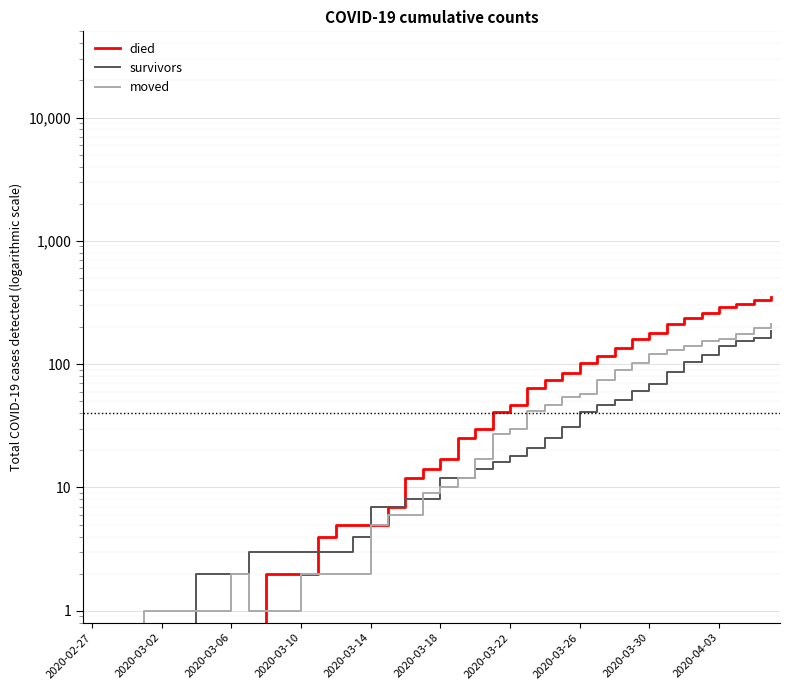

Which series has the largest range (max minus min)?

died